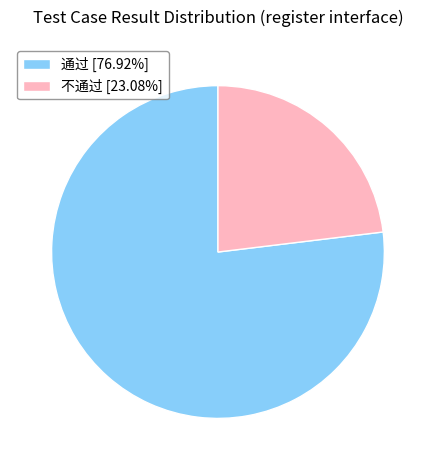

The 通过 slice represents 87% of the pie. True or false?

False